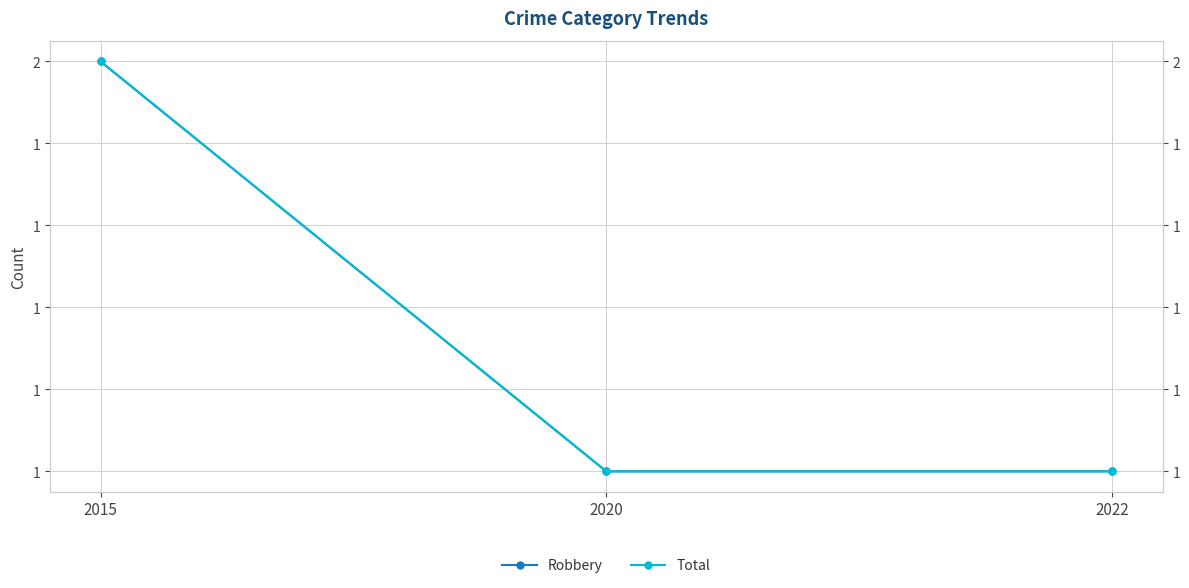

Between 2020 and 2015, which is larger?

2015